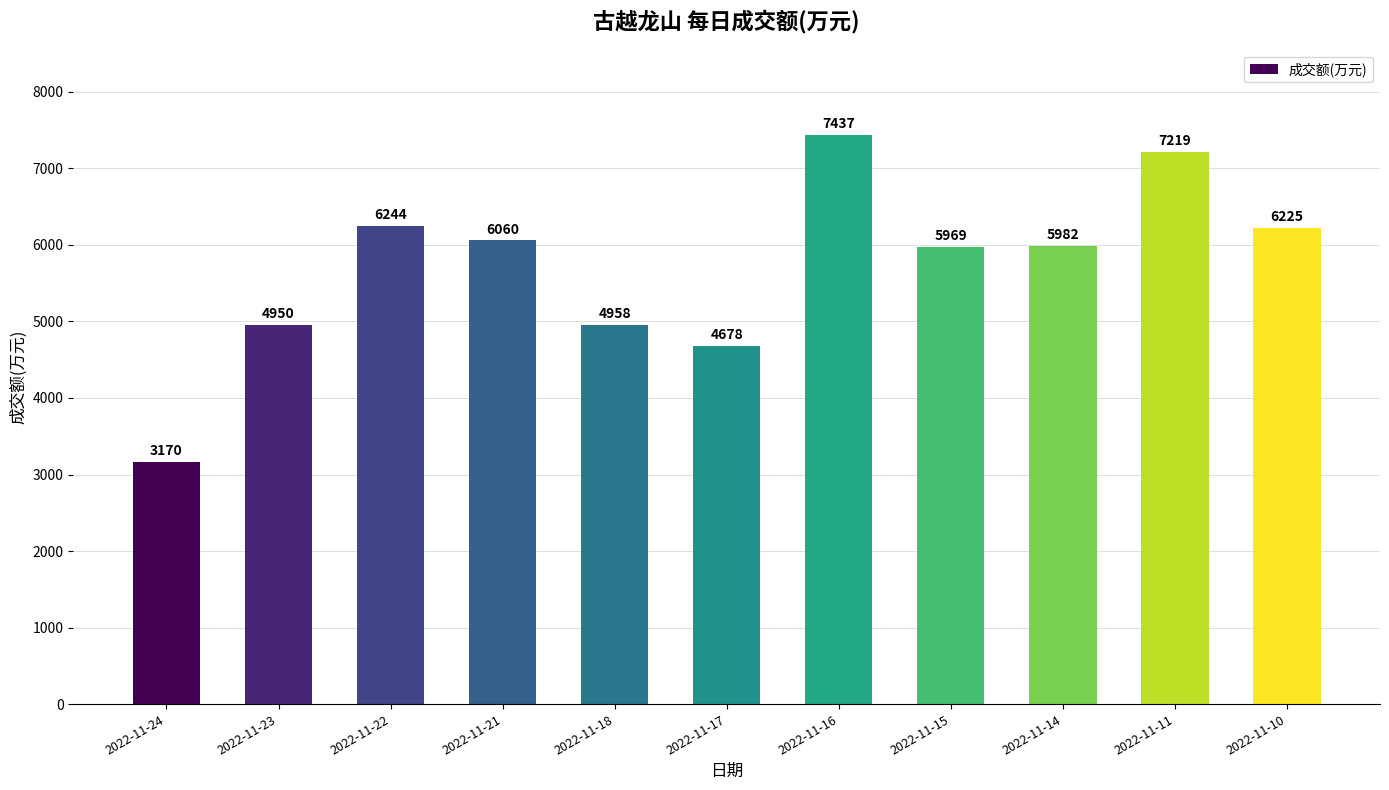

Rank the categories by value from lowest to highest.

2022-11-24, 2022-11-17, 2022-11-23, 2022-11-18, 2022-11-15, 2022-11-14, 2022-11-21, 2022-11-10, 2022-11-22, 2022-11-11, 2022-11-16